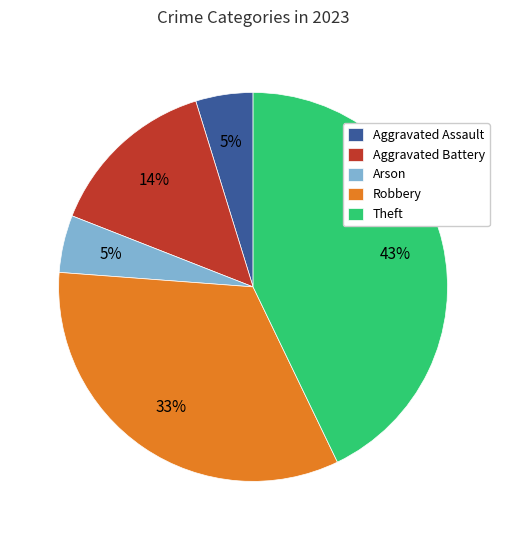

To the nearest percent, what is the average slice percentage?

20%